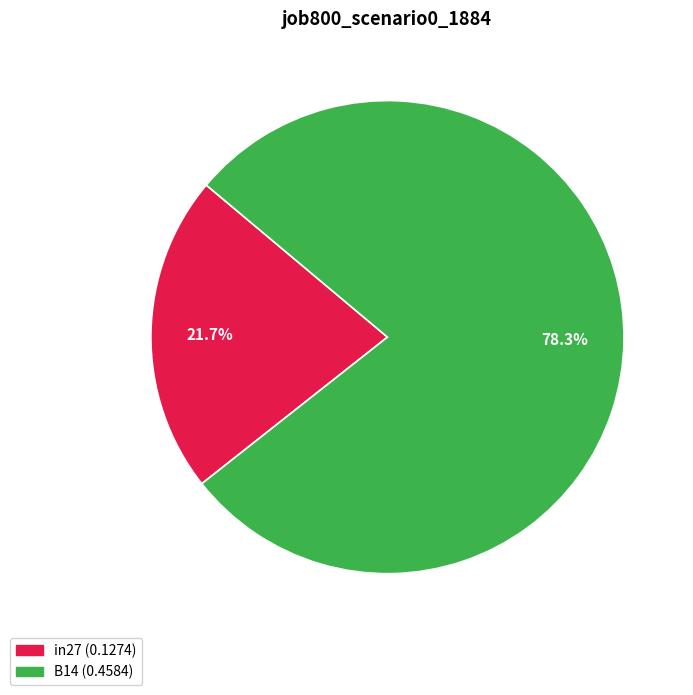

Does any single category account for the majority?

Yes